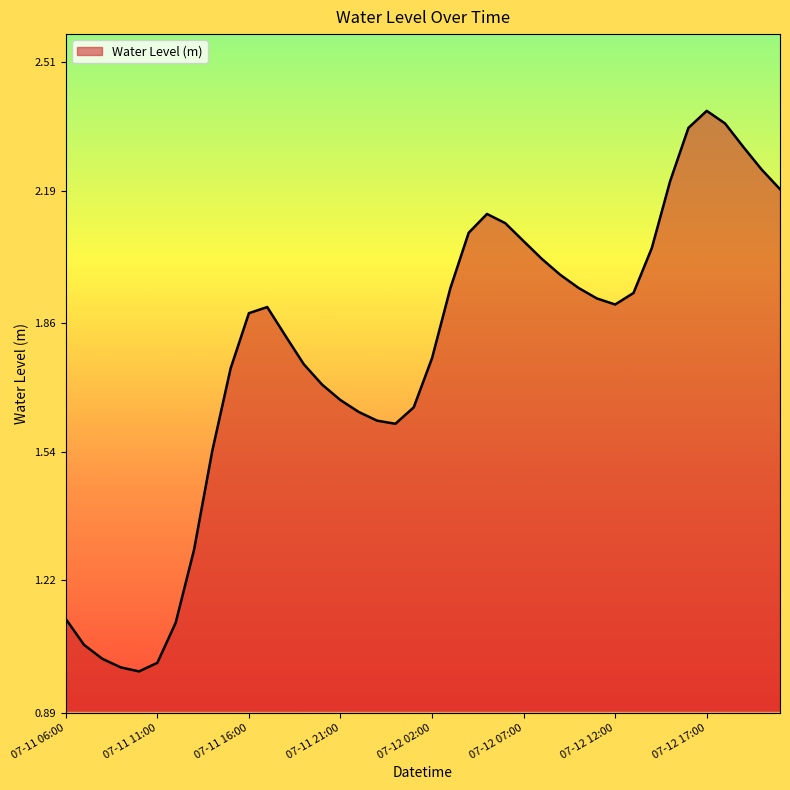

What is the difference between the maximum and minimum values?

1.4